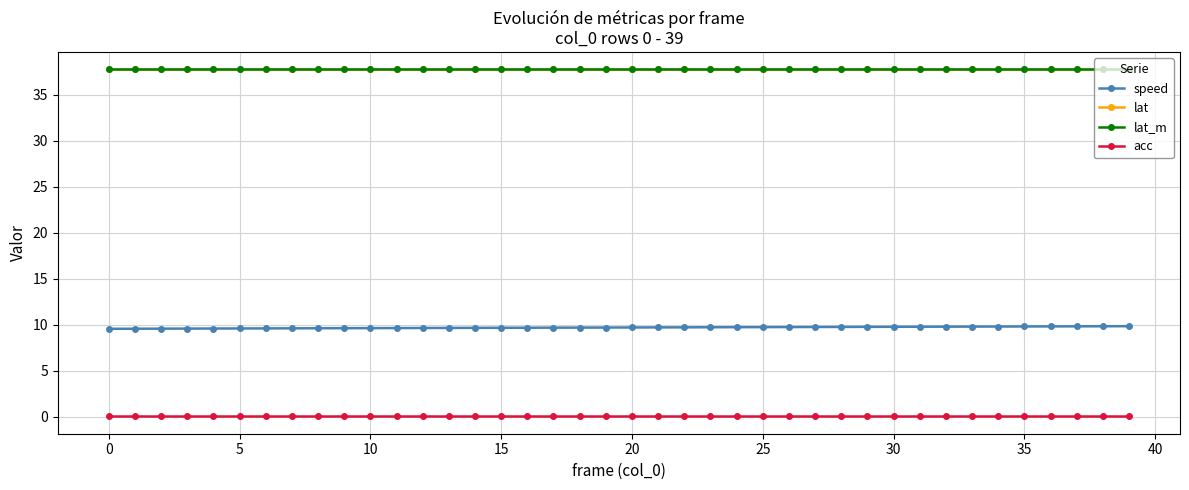

At how many categories does at least one series exceed 33?

40